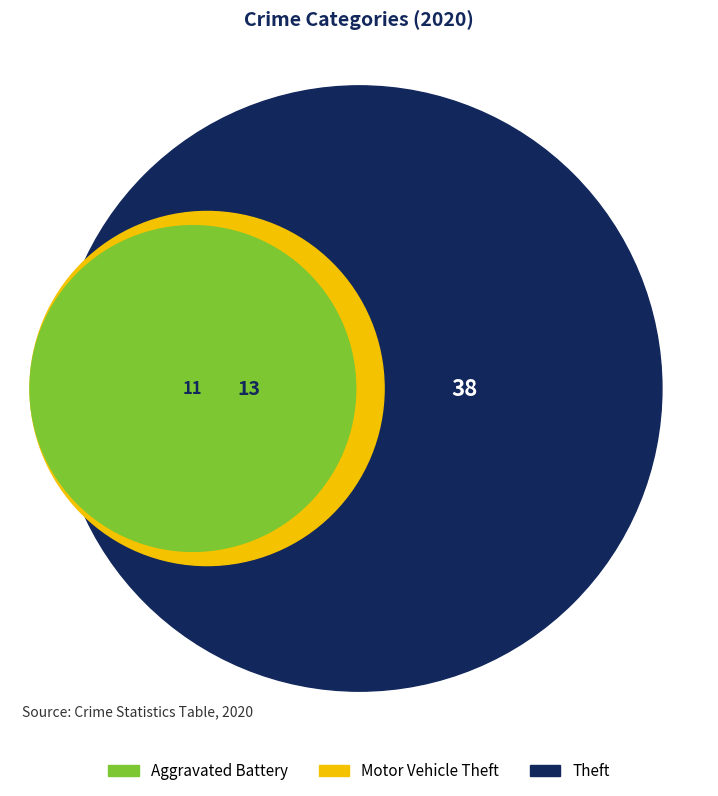

True or false: Theft accounts for 53% of the total.

False